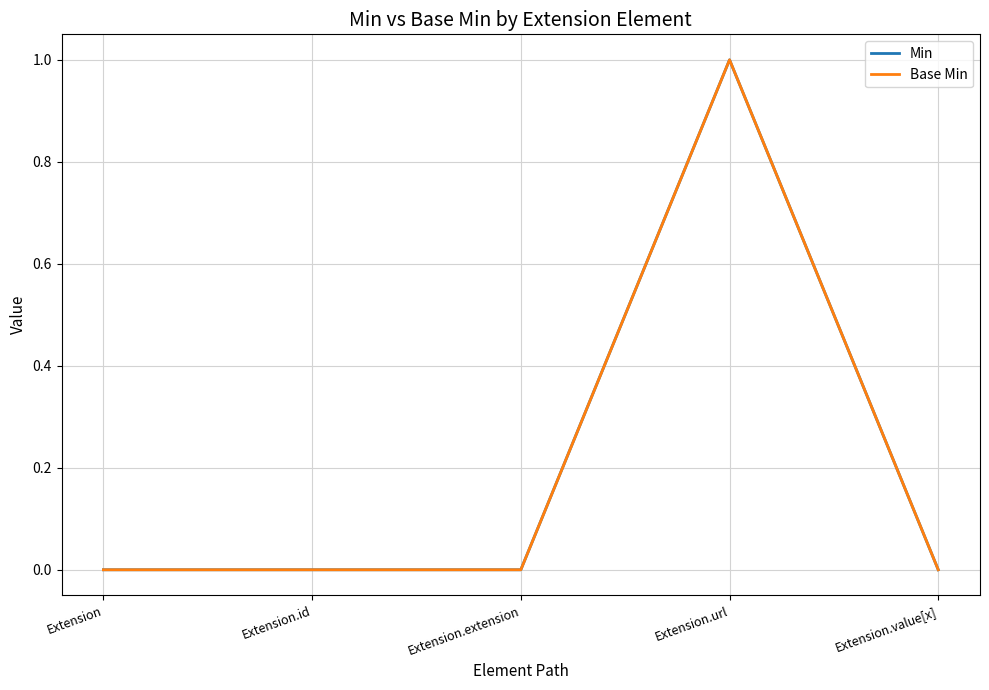

Which series has the widest spread of values?

Min